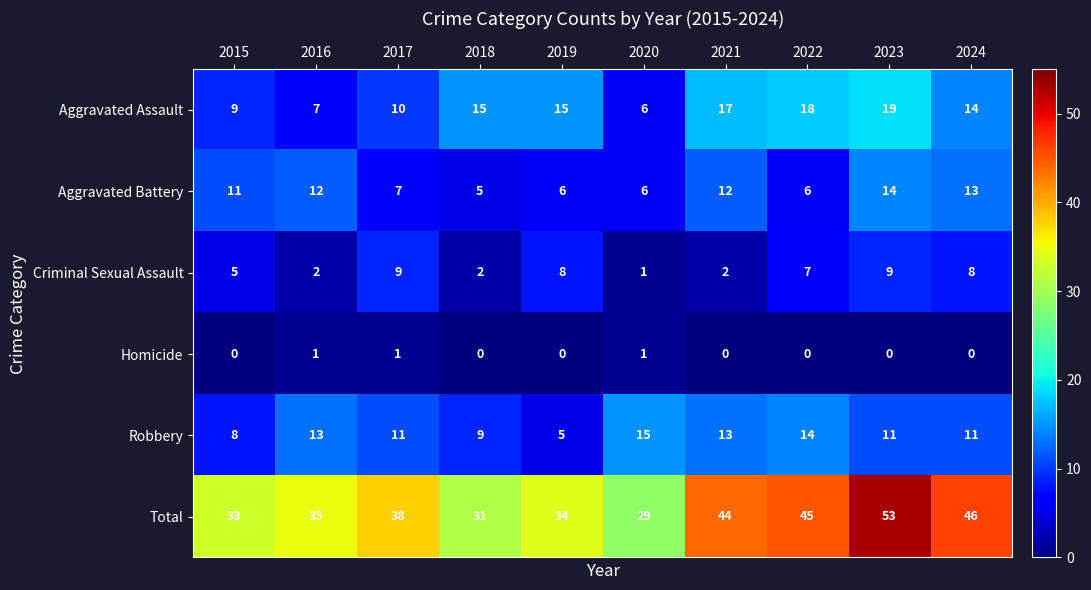

Is it true that Criminal Sexual Assault equals 9 at 2023?

True